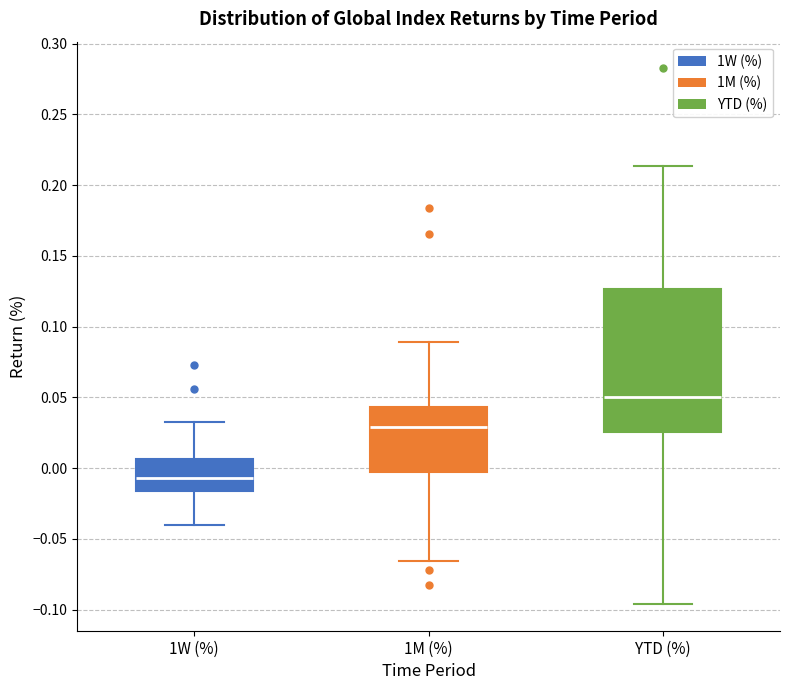

Comparing the boxes themselves (not the whiskers), which one is the tallest?

YTD (%)